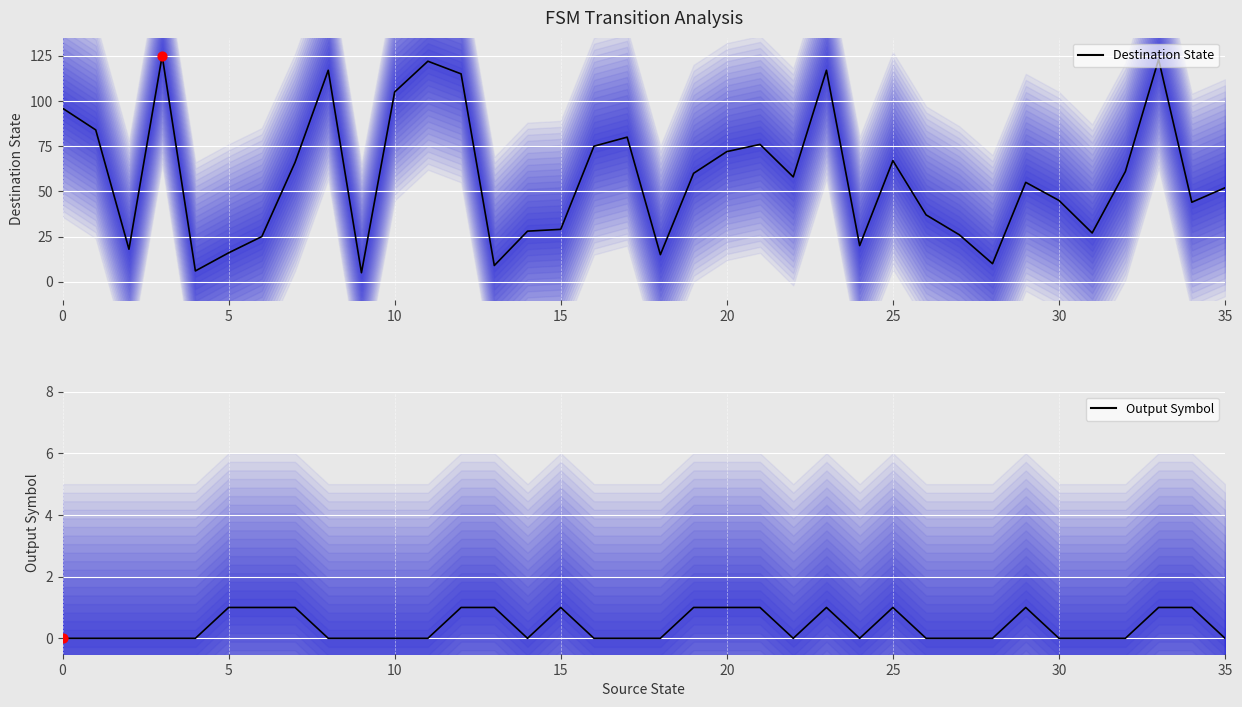

Is the value of Destination State at 12 greater than the value of Output Symbol at 10?

Yes